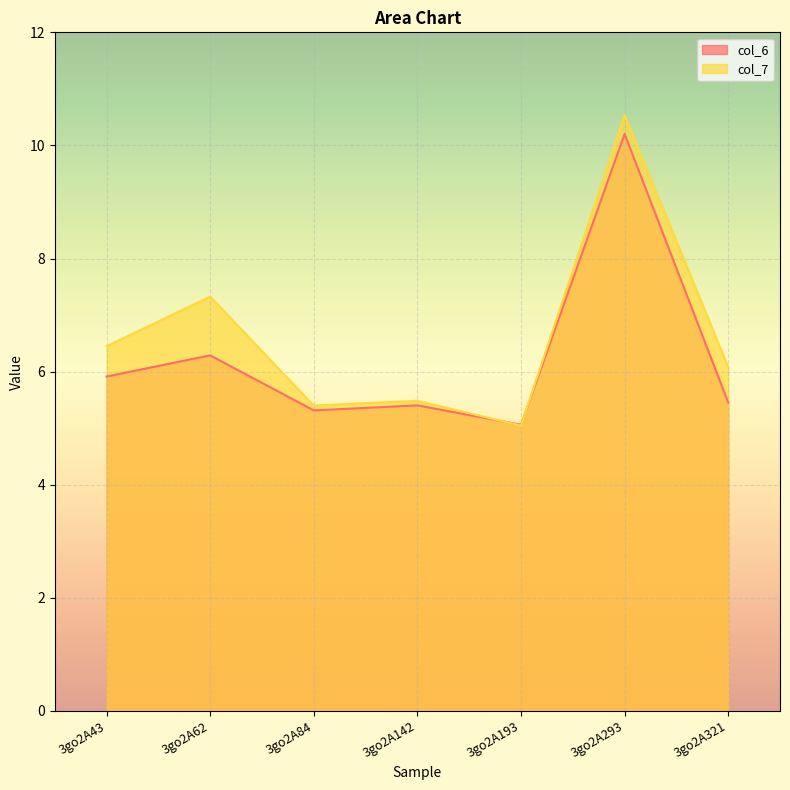

The value of col_7 at 3go2A84 is 8.6. True or false?

False